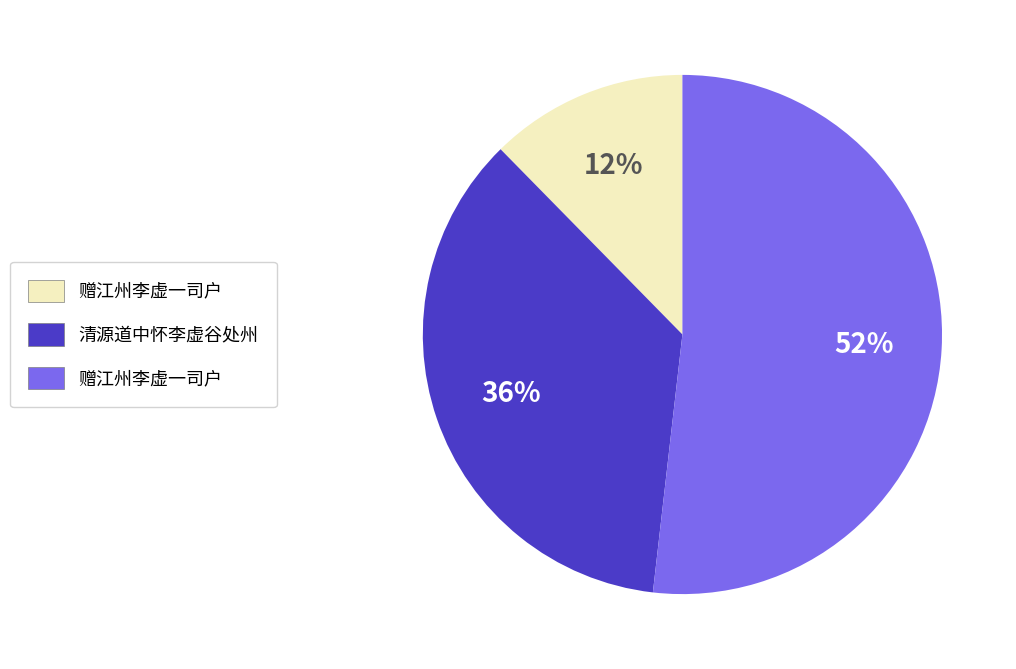

Count the number of slices in the pie.

3